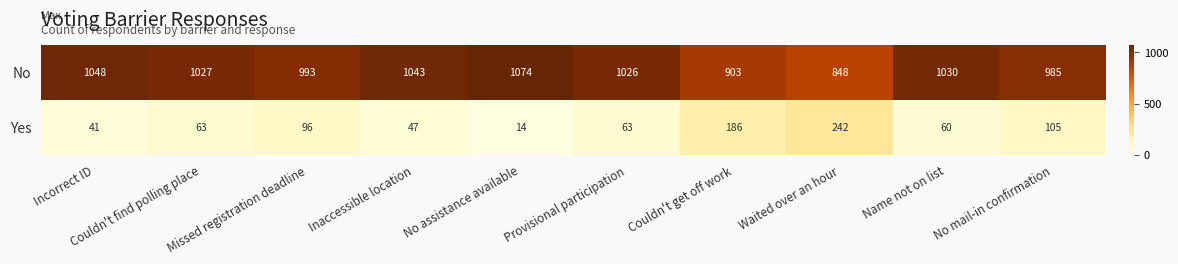

Is it true that Yes equals 14 at No assistance available?

True